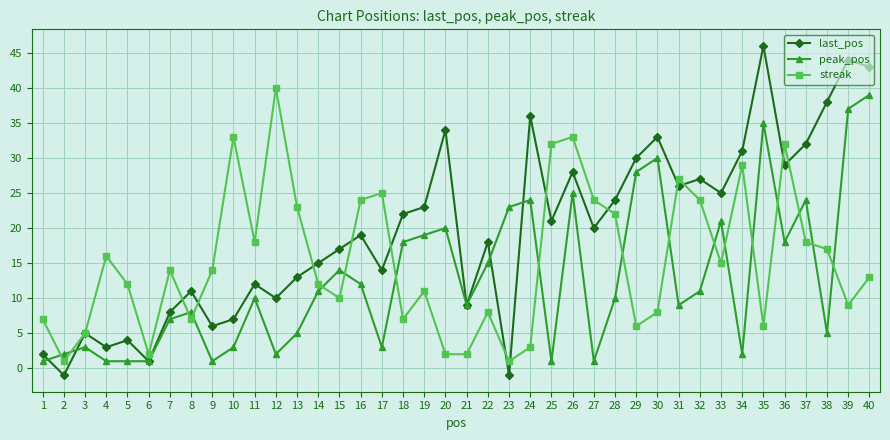

Is the value of streak at 18 greater than the value of peak_pos at 26?

No